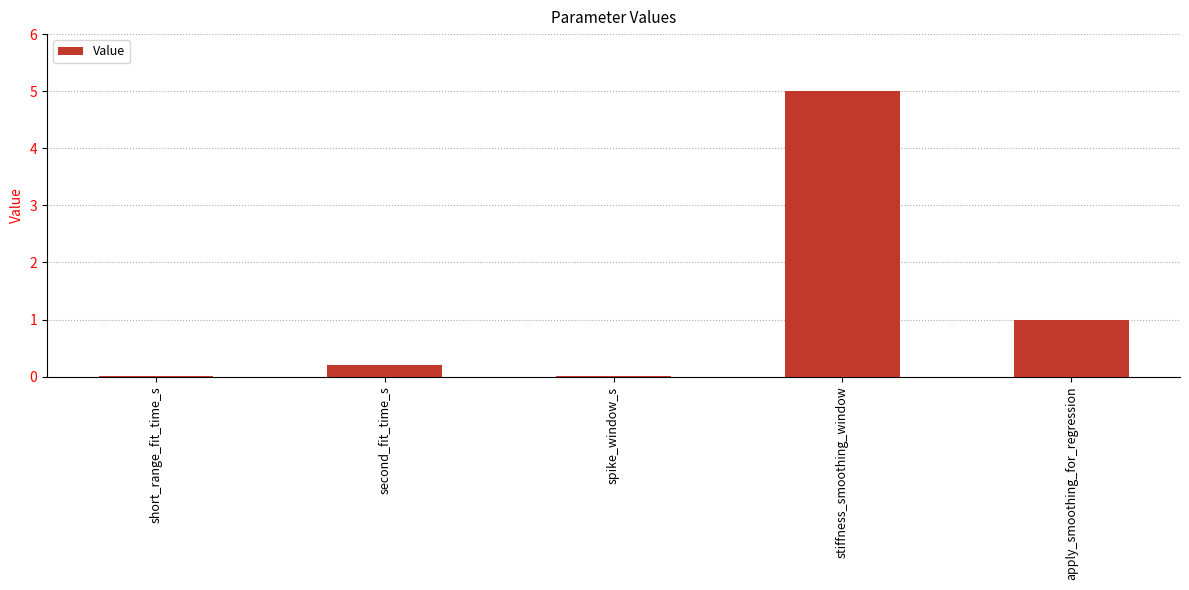

What is the sum of all values?

6.2